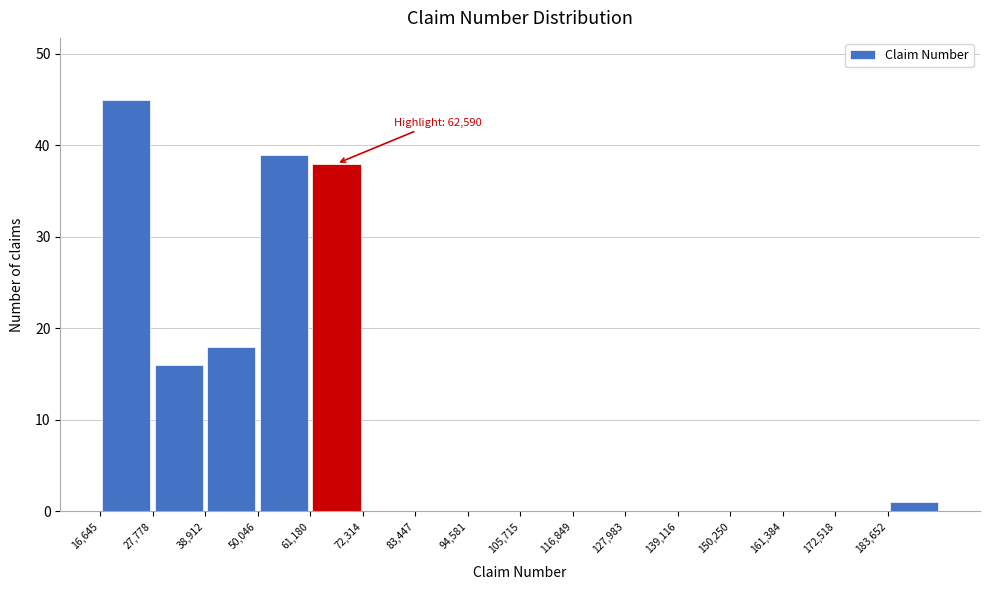

Which range on the x-axis has the tallest bar?

16000 to 28000